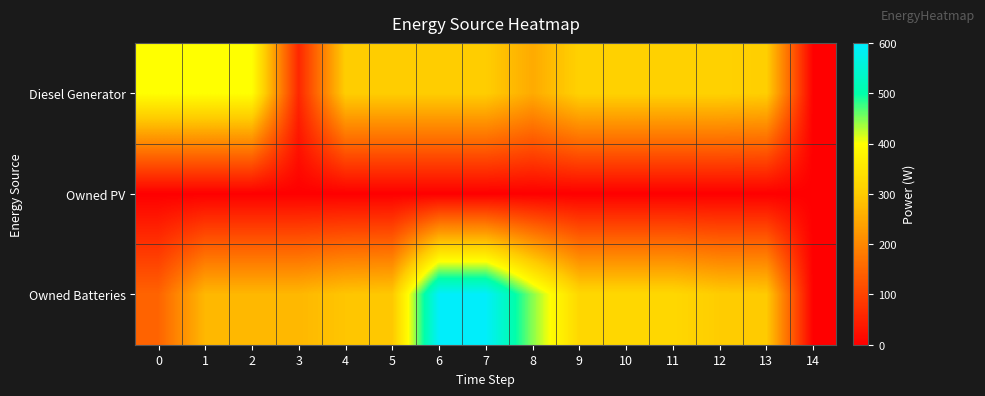

List the series in order of their peak value, lowest first.

Owned PV, Diesel Generator, Owned Batteries